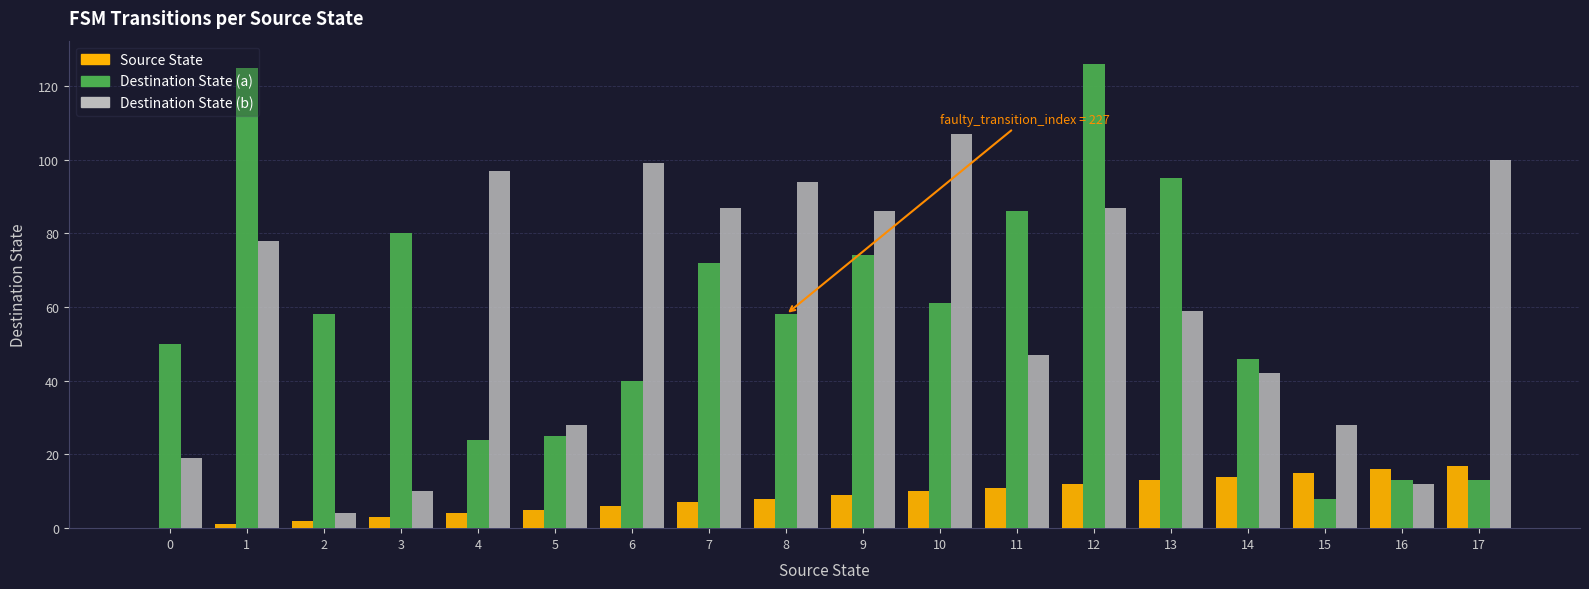

At which category is the sum across all series the highest?

12